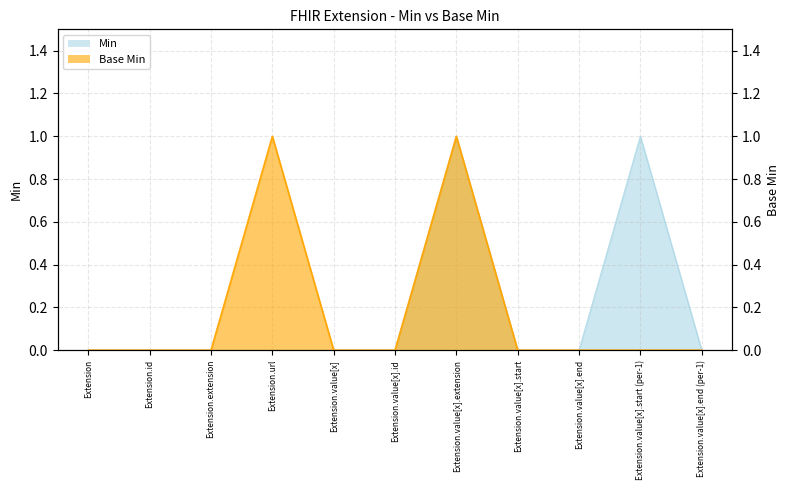

Does the chart display data point markers on the line(s)?

No